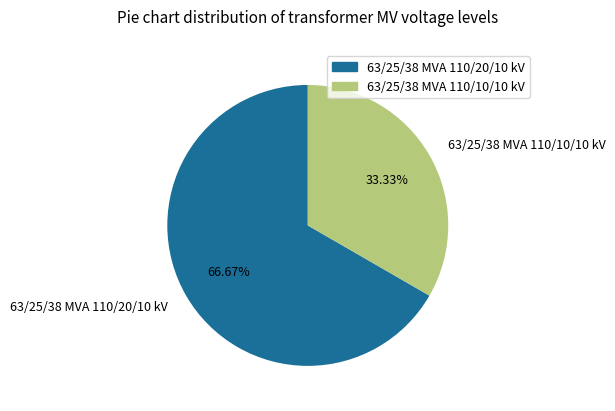

To the nearest percent, what is the difference between the 63/25/38 MVA 110/10/10 kV and 63/25/38 MVA 110/20/10 kV slice percentages?

33%